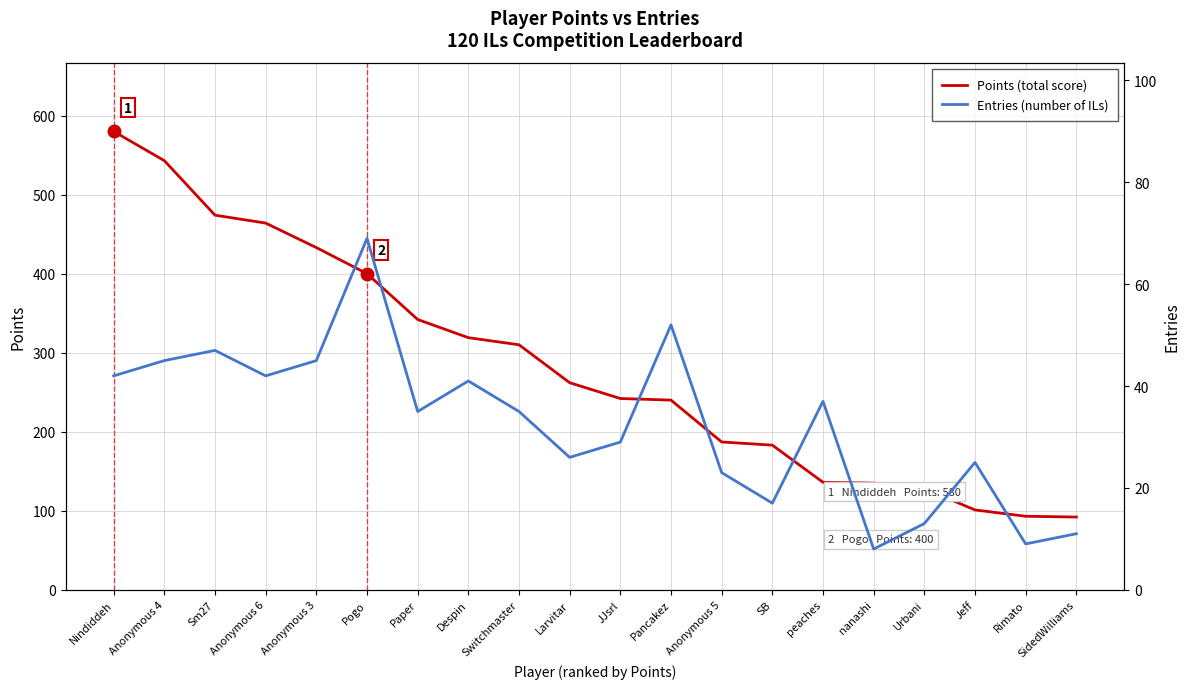

What is the minimum value shown in the chart?

8